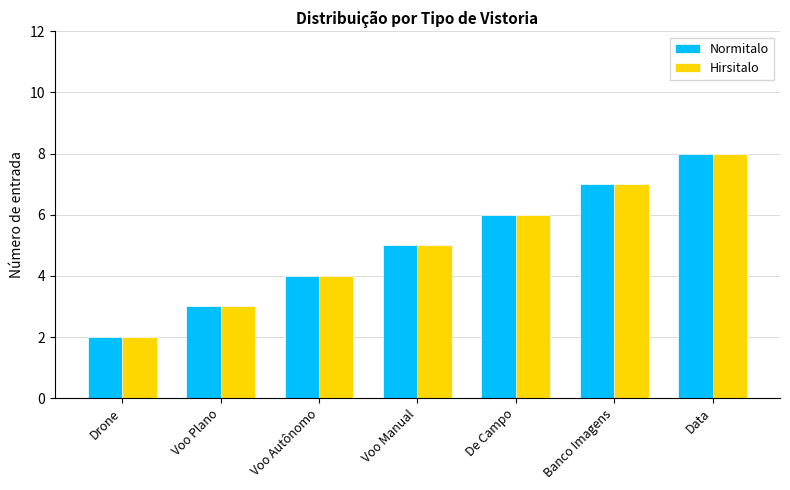

The Hirsitalo series shows 4 at Voo Autônomo. True or false?

True